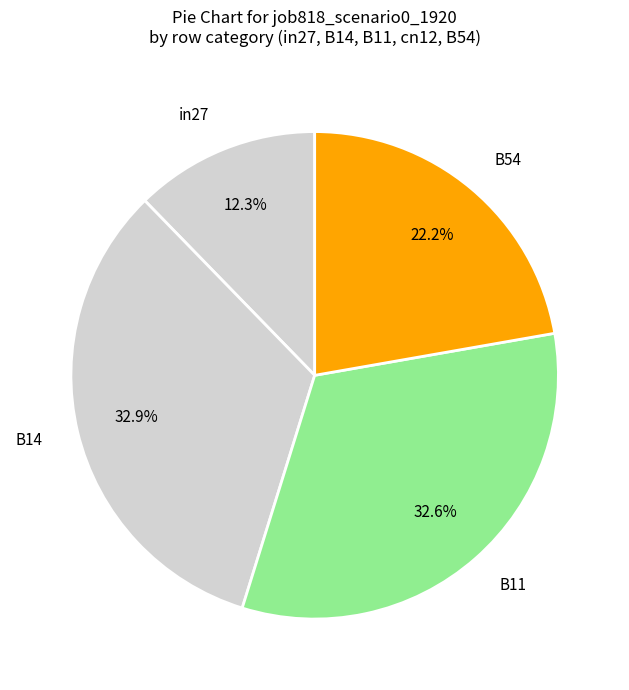

Between B11 and B54, which is larger?

B11